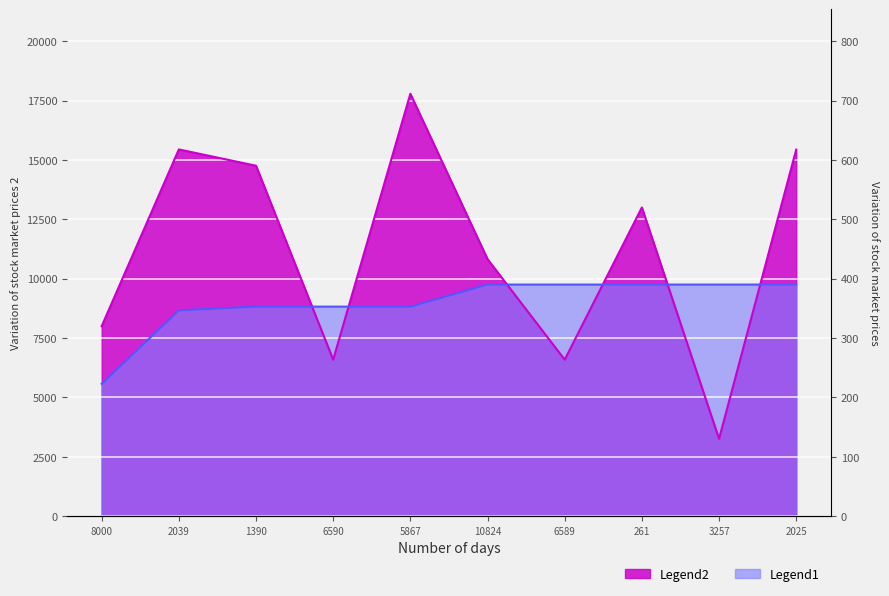

The value of col_0 at 1390 is 8823.7. True or false?

True